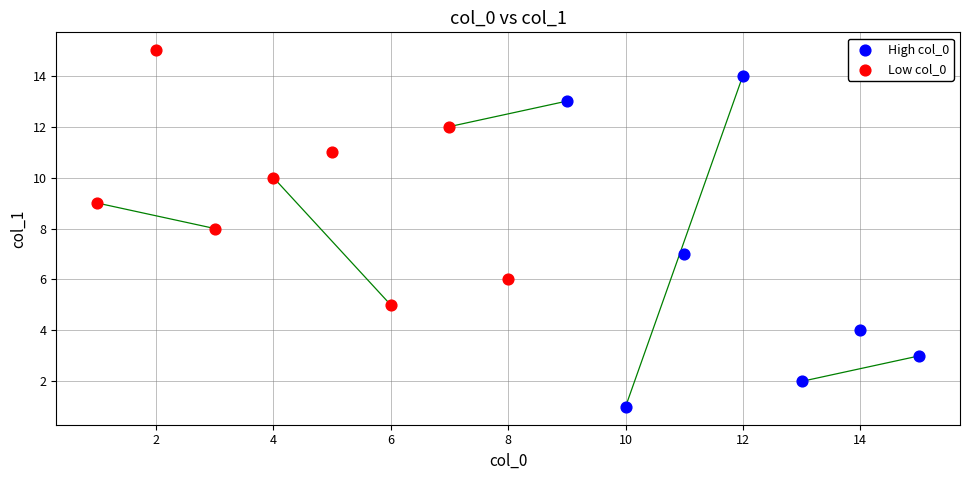

Which series has the largest Y range (max minus min)?

High col_0